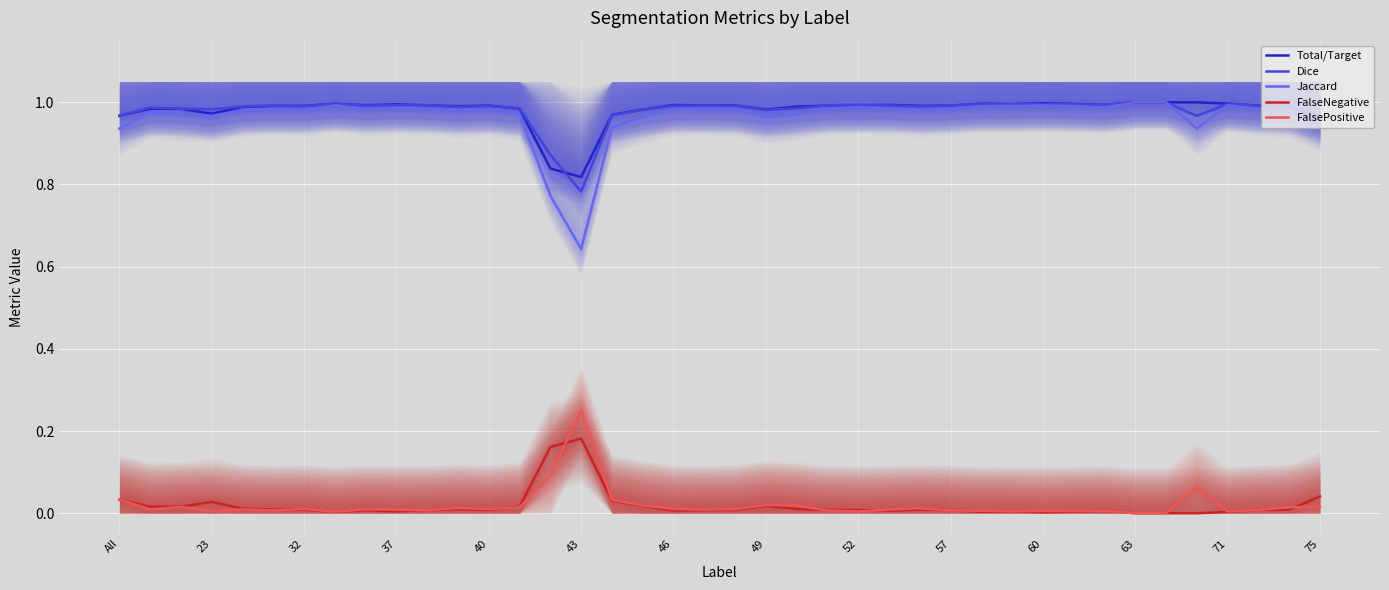

What is the difference between the maximum and minimum values in the Dice series?

0.2